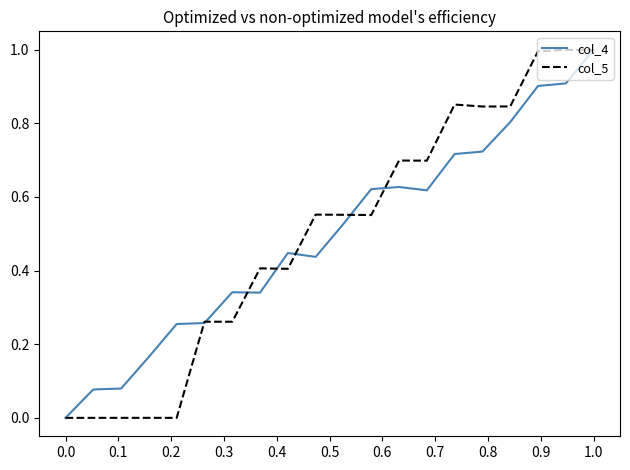

True or false: col_4 has more than 0 interior local peaks.

True